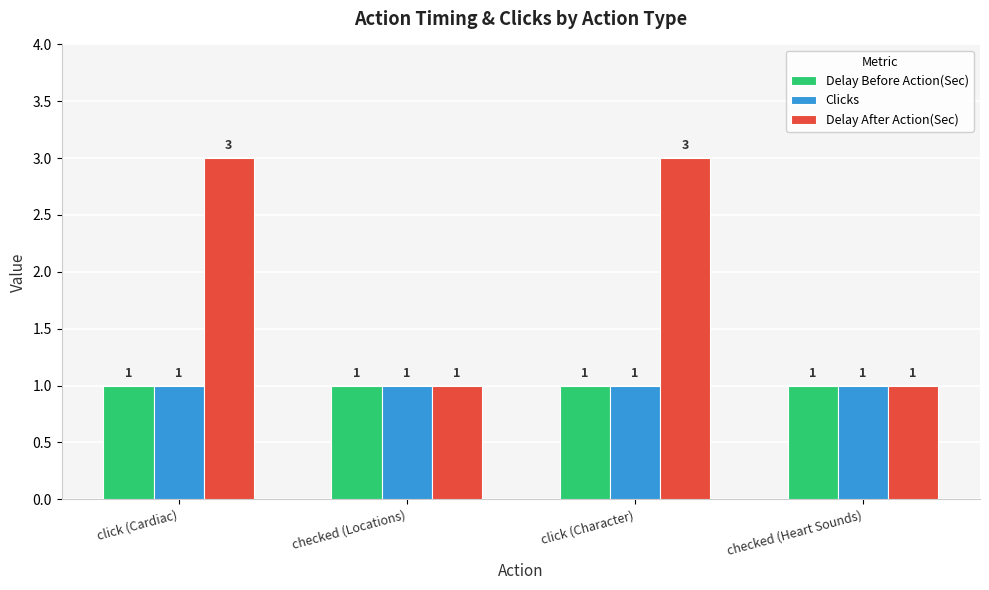

True or false: Clicks has a value of 1 at click (Cardiac).

True